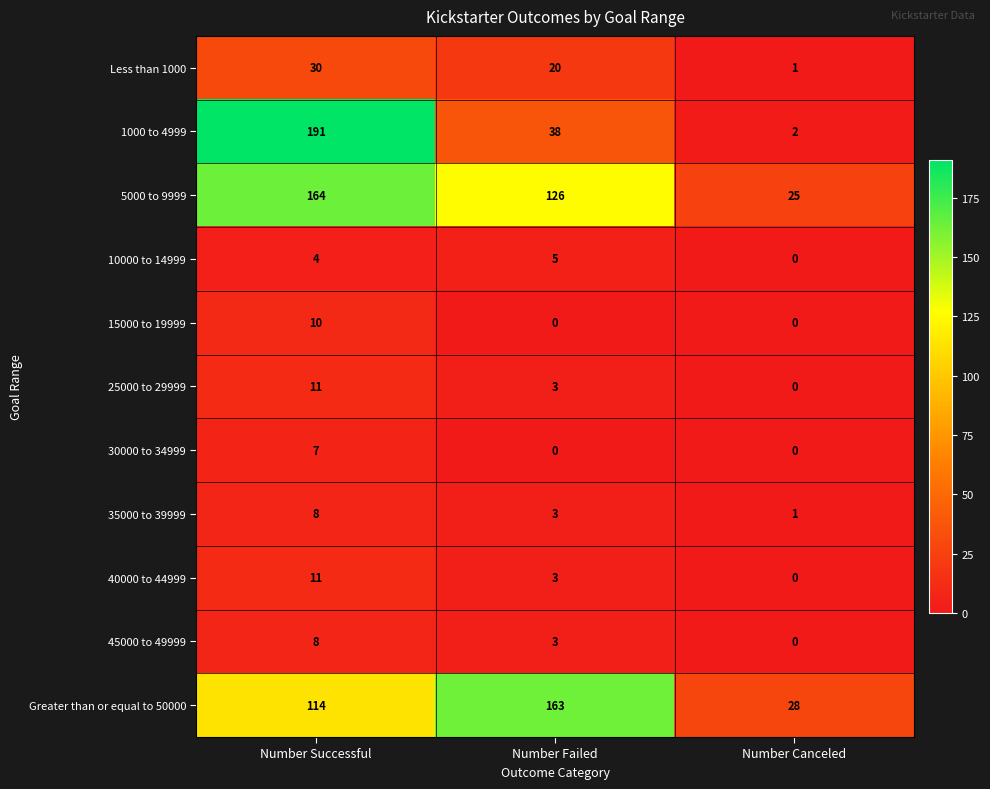

What is the difference between the maximum and minimum values in the 35000 to 39999 series?

7